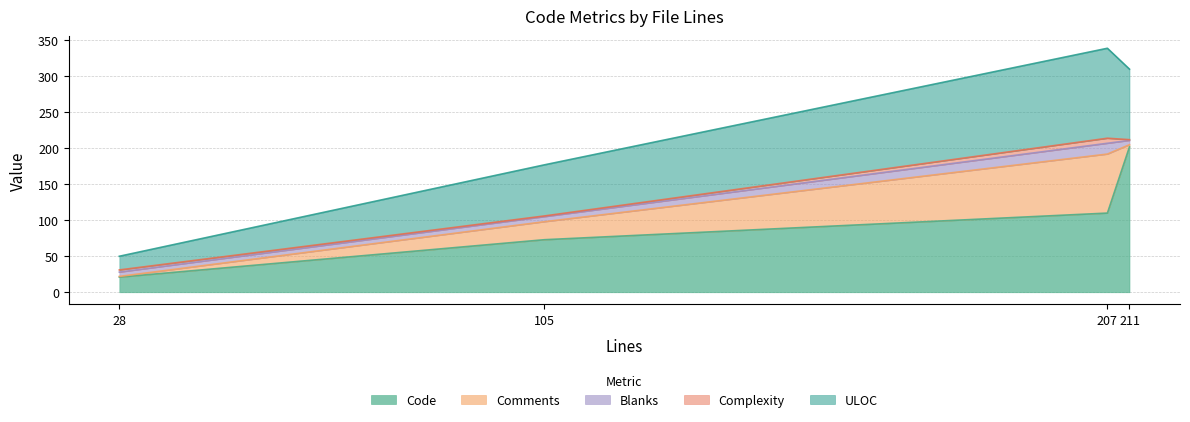

True or false: Code and Blanks cross at least once.

False